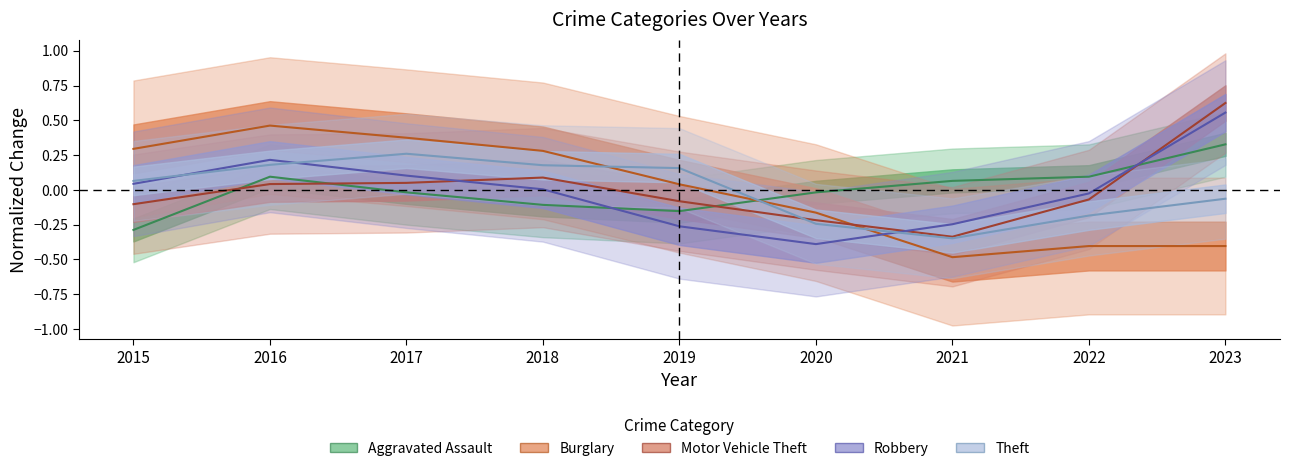

How many interior local valleys does the Robbery series have?

1